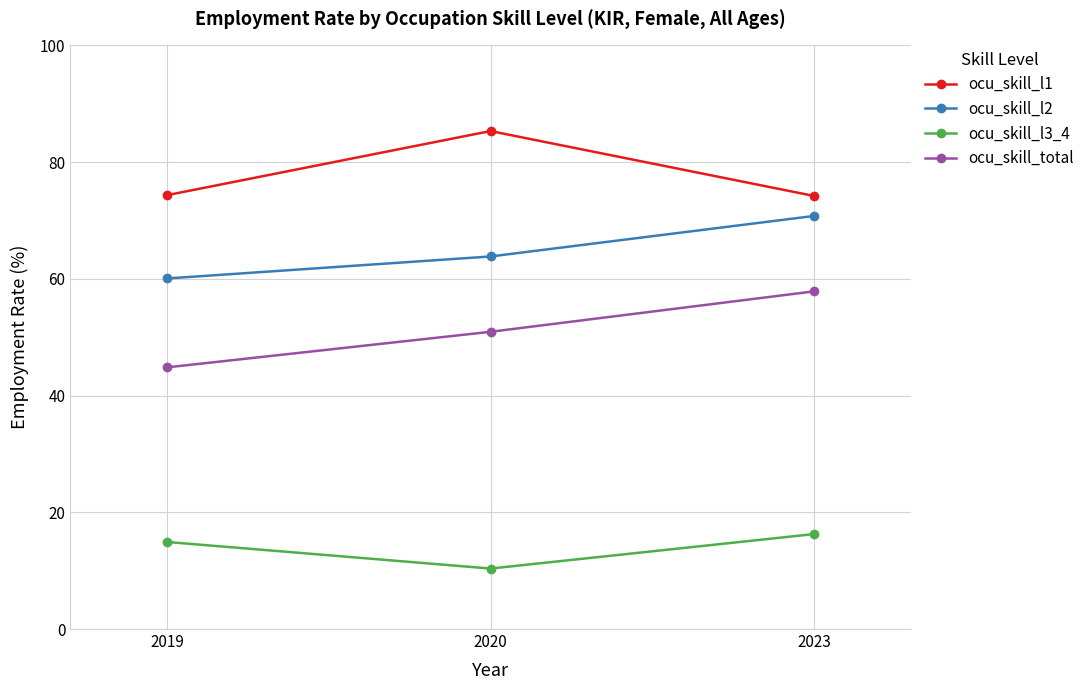

What is the greatest value displayed?

85.3